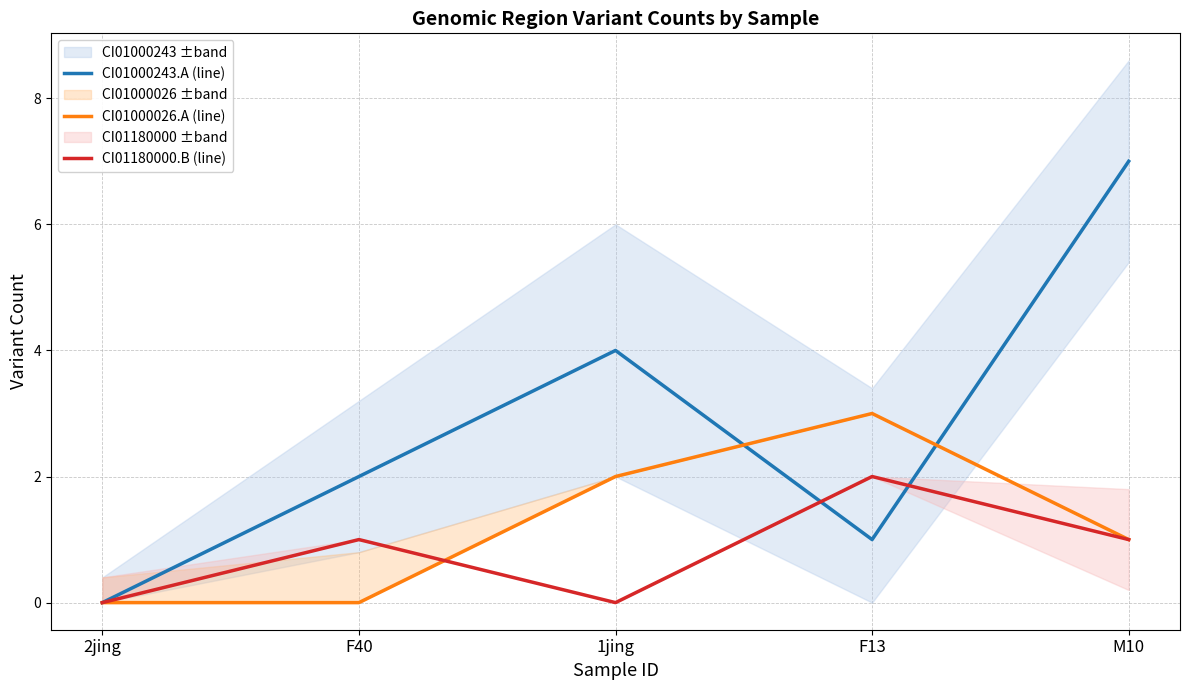

True or false: CI01000026.A (line) has more than 2 points higher than both neighbors.

False